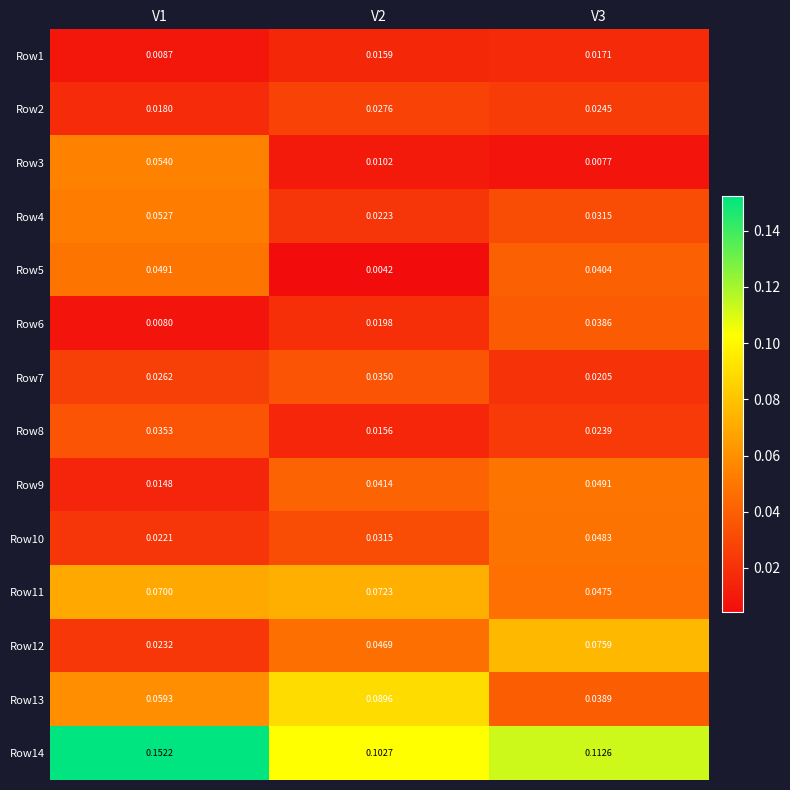

Which series has the largest range (max minus min)?

Row12